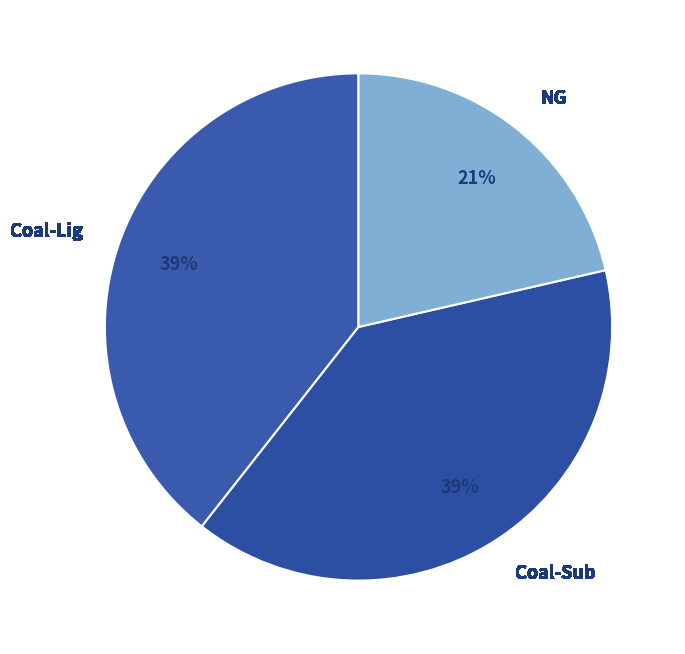

Count the number of slices in the pie.

3